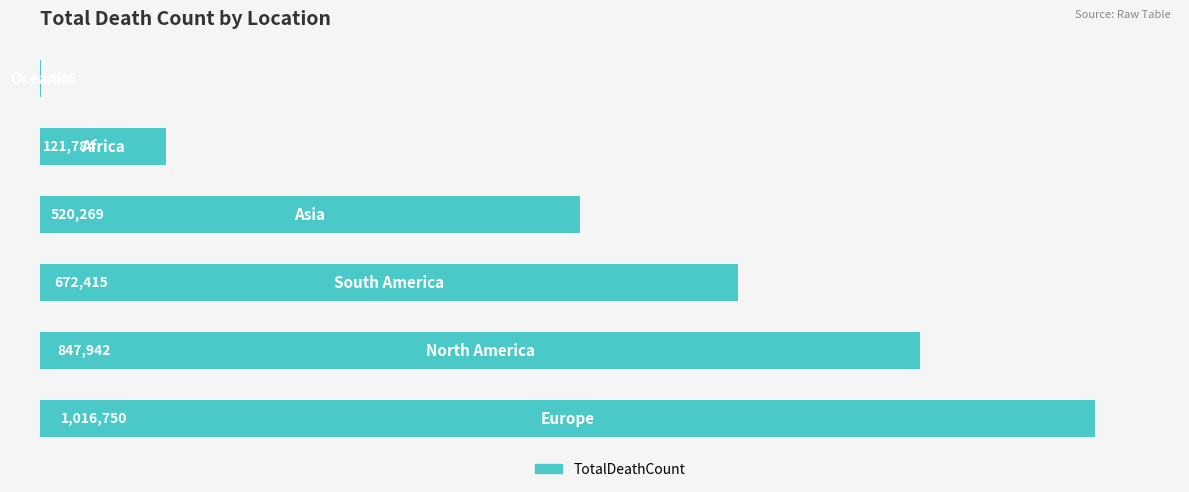

Are the bars horizontal?

Yes